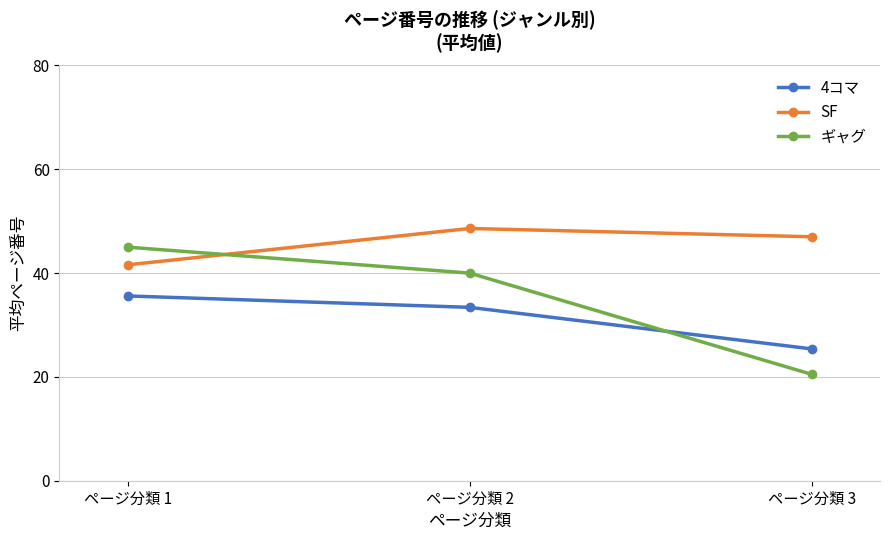

How many values in the ギャグ series are below 40?

1